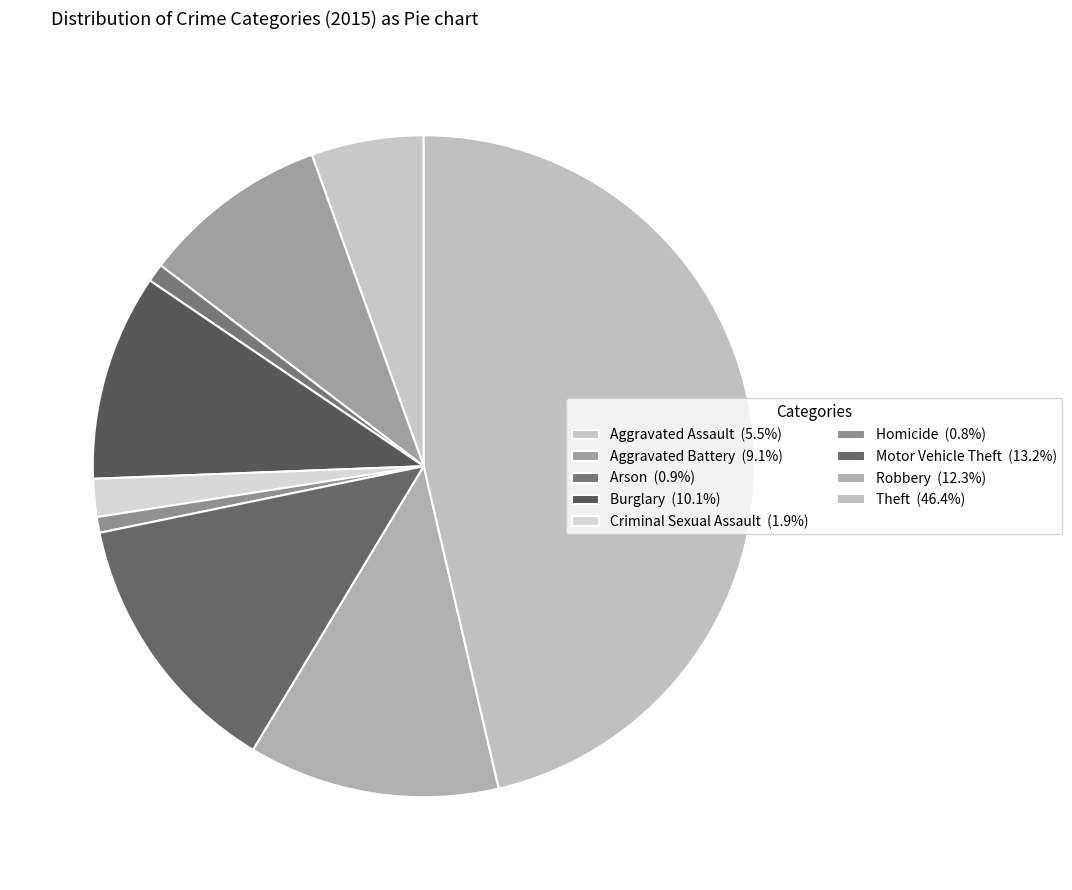

How many slices are in this pie chart?

9